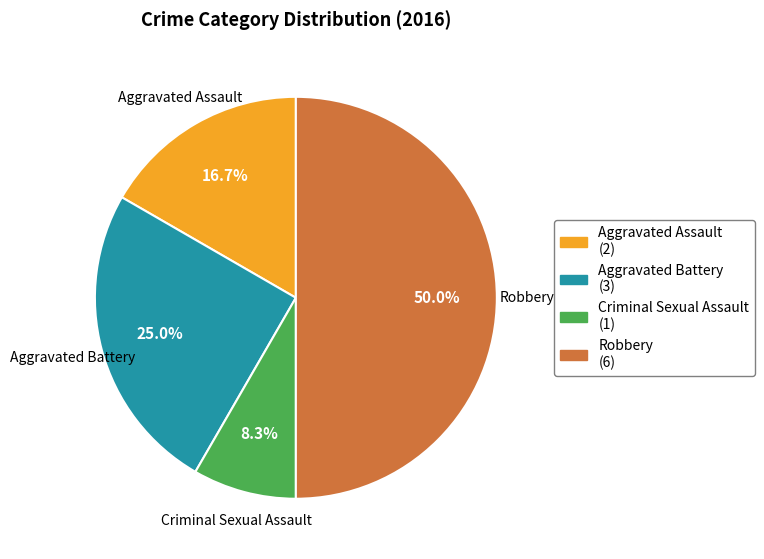

What portion of the pie excludes Aggravated Assault?

83.3%